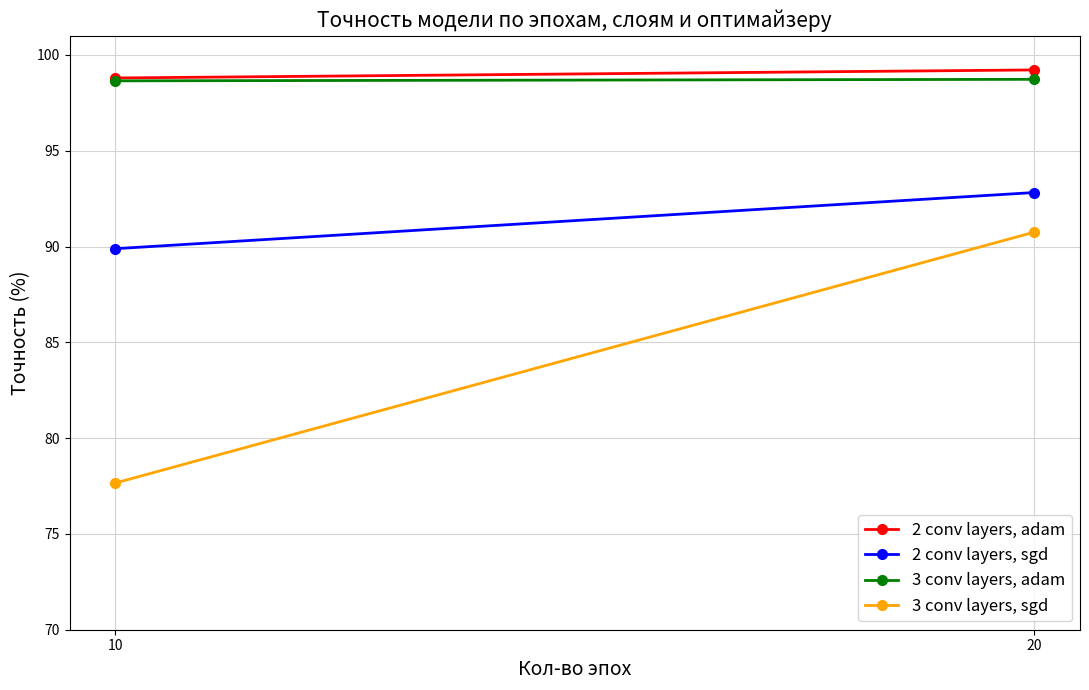

Which has a higher value, 20 or 10?

20